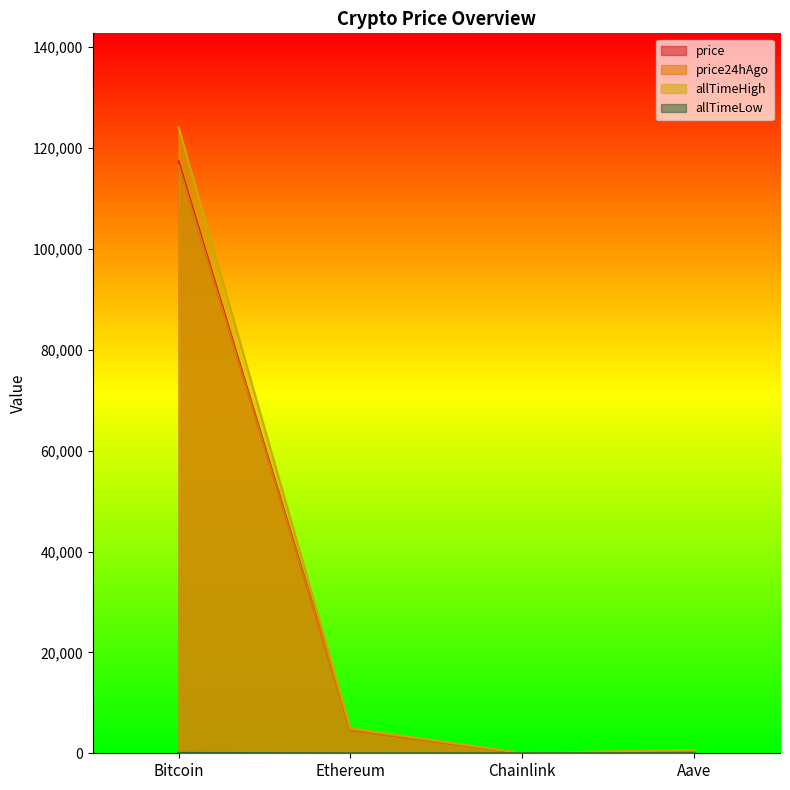

Which category has the lowest value across all series?

Chainlink